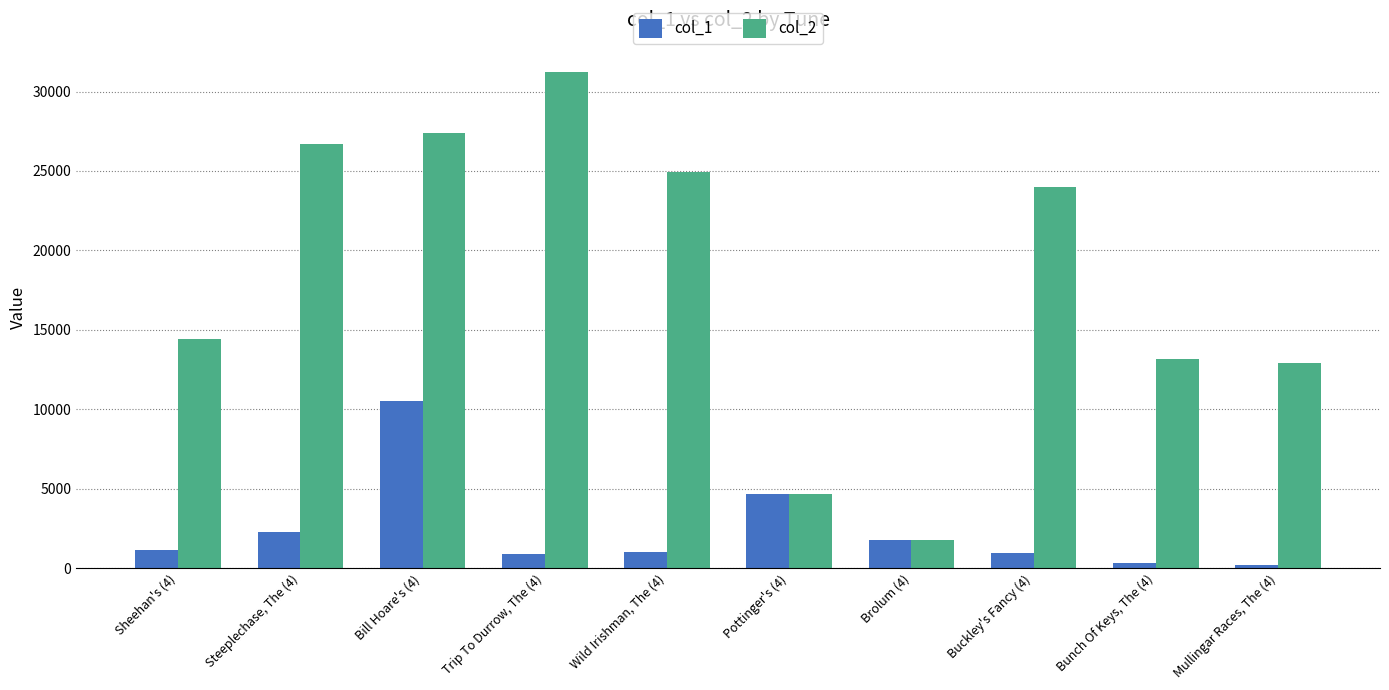

Which category has the highest value across all series?

Trip To Durrow, The (4)